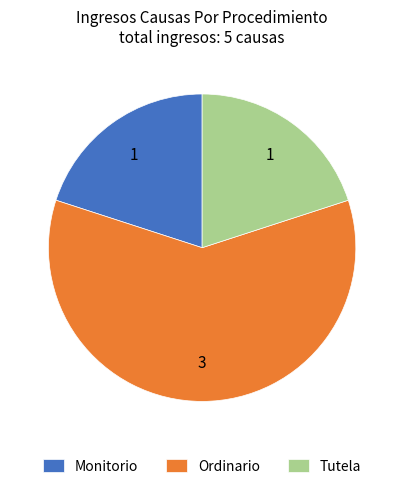

Combined, do Monitorio and Ordinario account for over 50%?

Yes